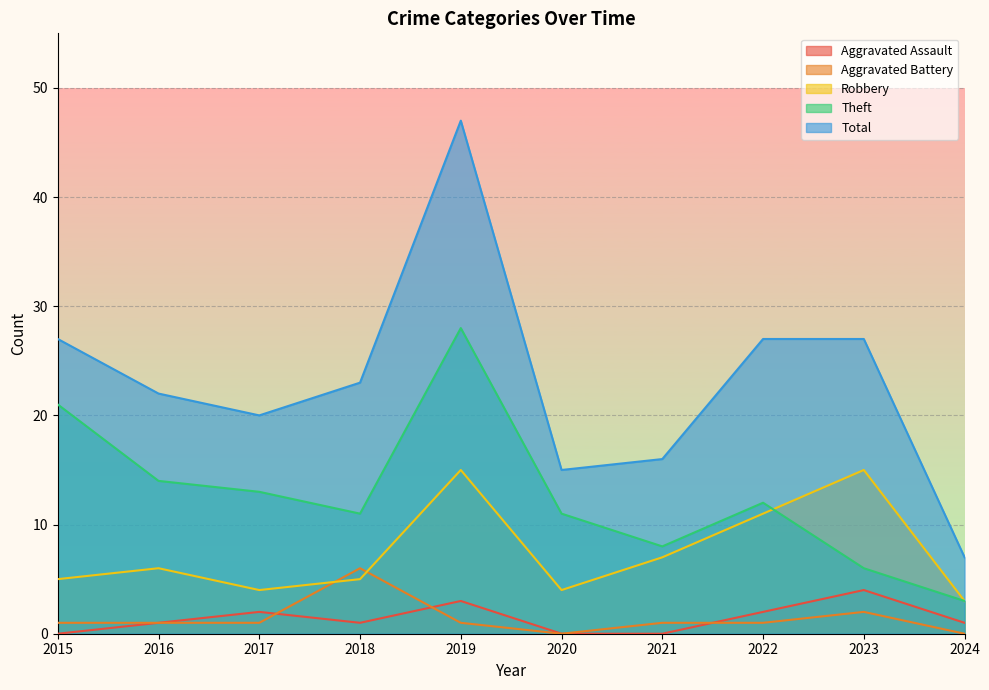

What is the difference between the maximum and second lowest values in the Robbery series?

11